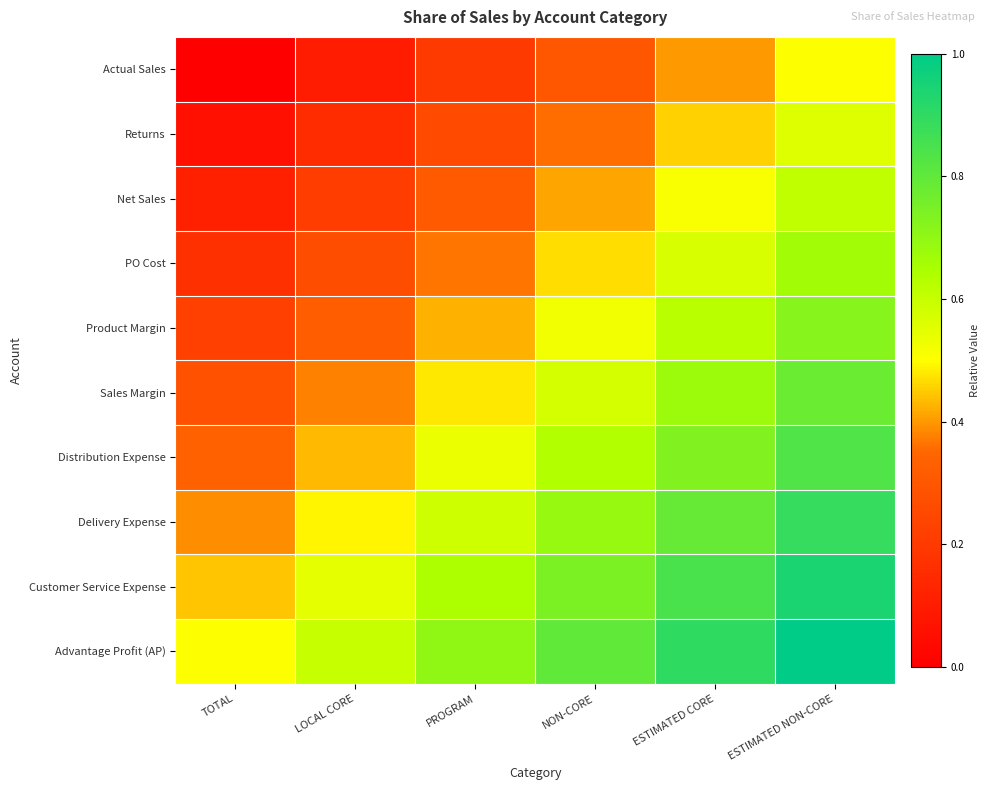

What is the total value across all series at NON-CORE?

5.5